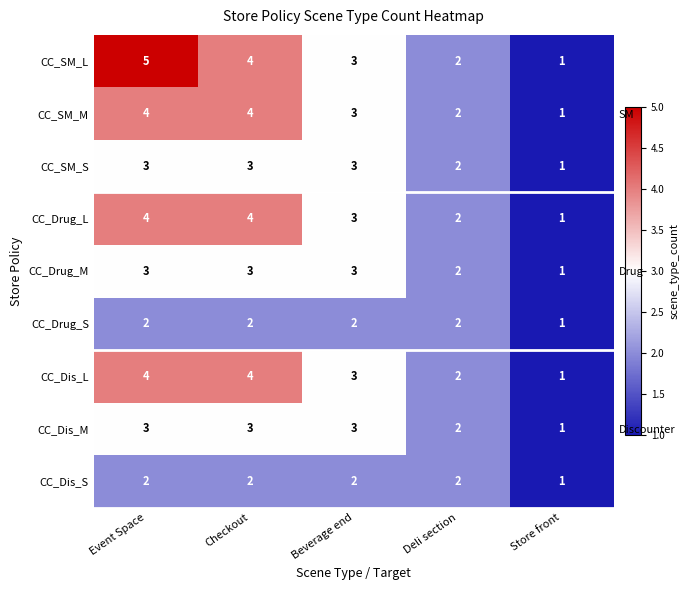

What is the total value across all series at Event Space?

30